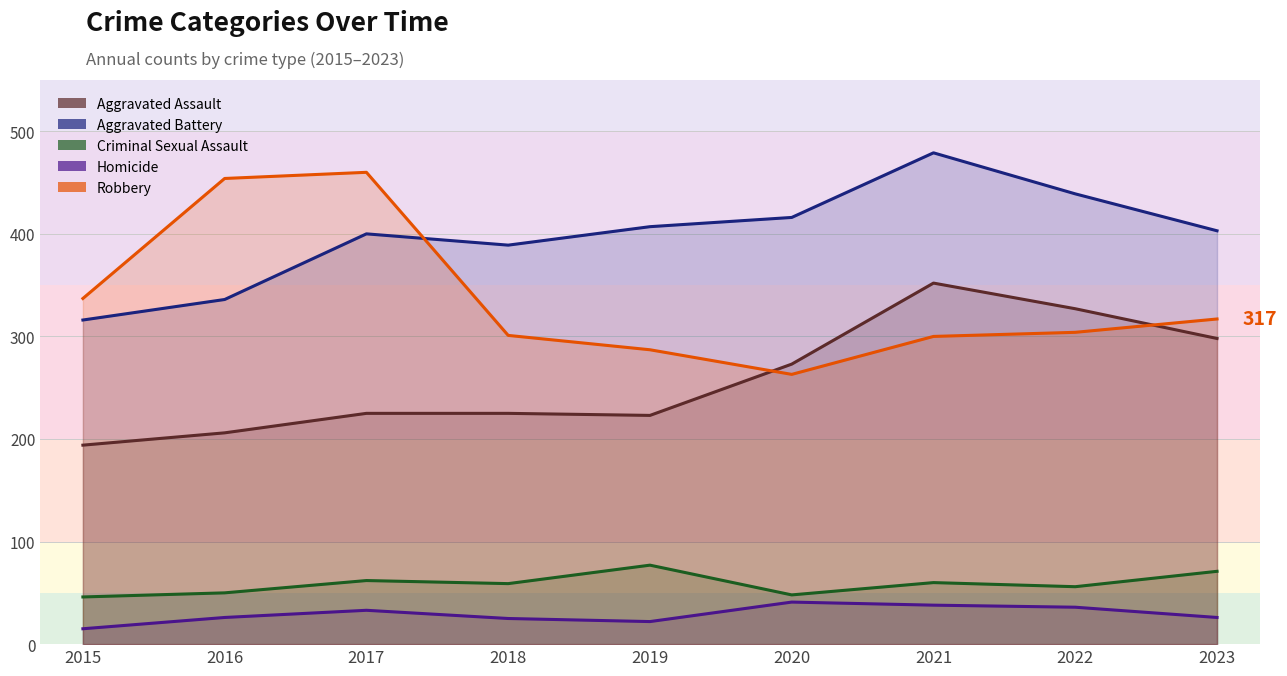

What value does the Aggravated Assault series have at 2020?

273